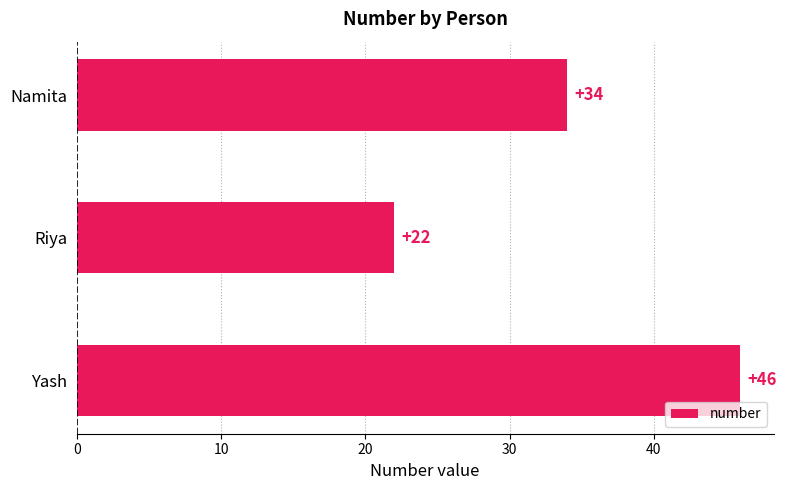

Reading top to bottom, what are all the values shown in this chart?

34	22	46